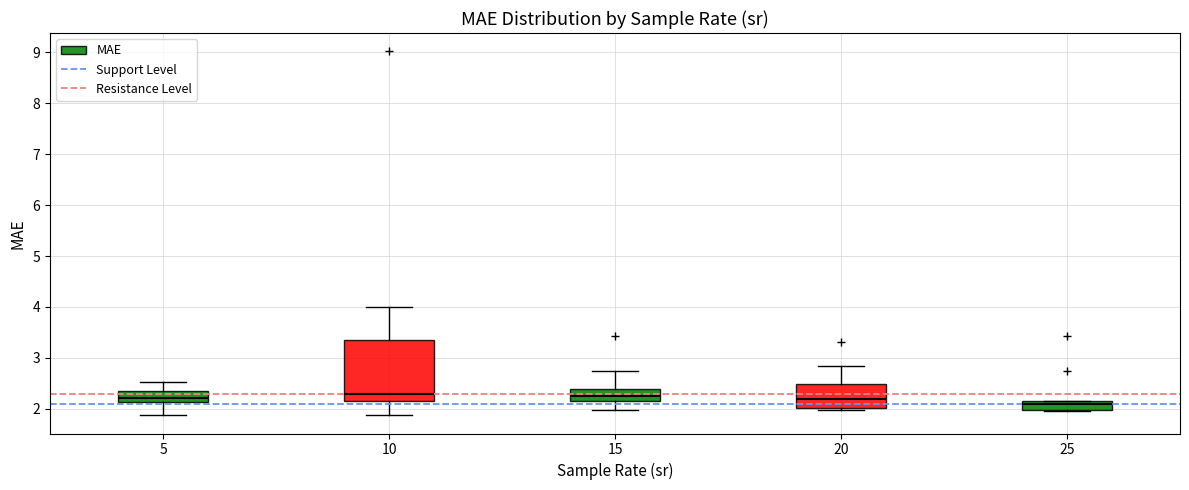

Which box is the tallest, from its lower edge to its upper edge?

10